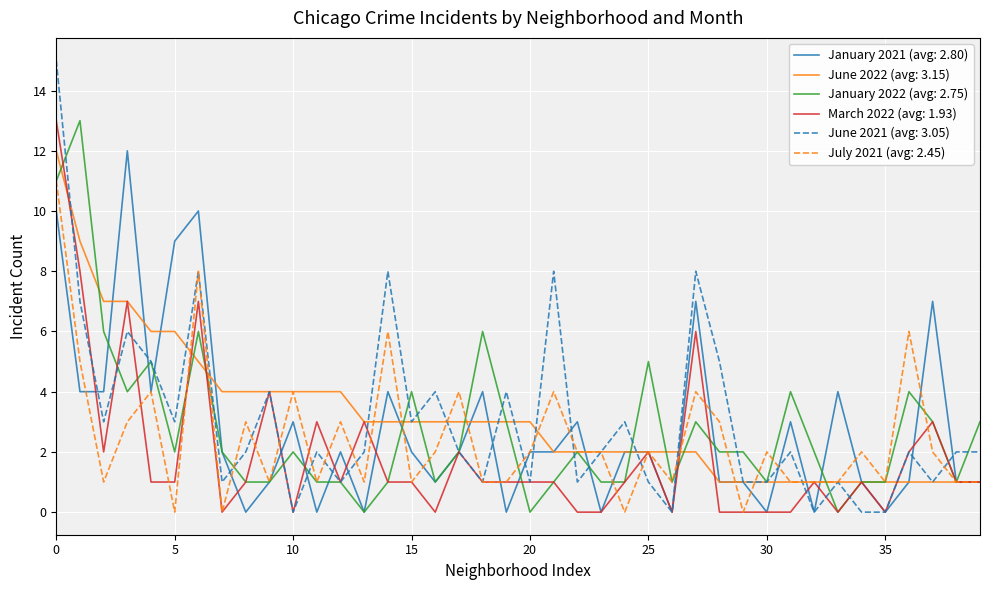

Which series has the widest spread of values?

June 2021 (avg: 3.05)